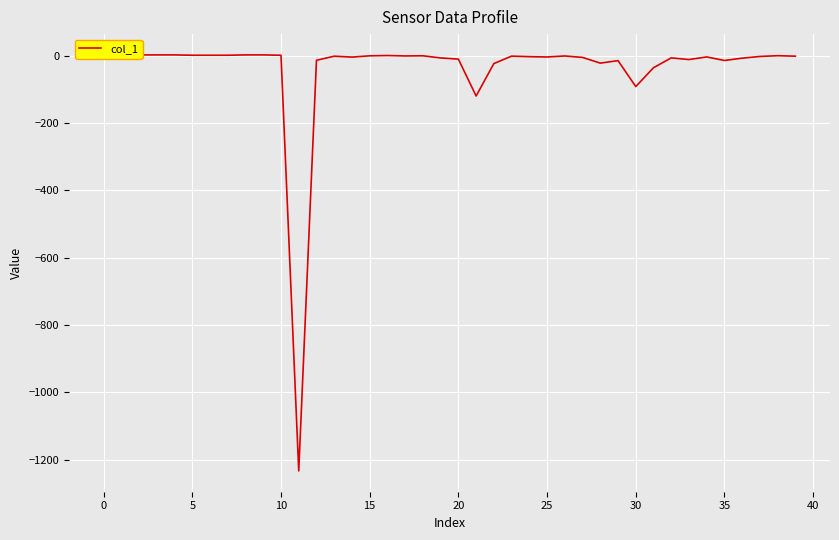

What is the minimum value shown in the chart?

-1233.2